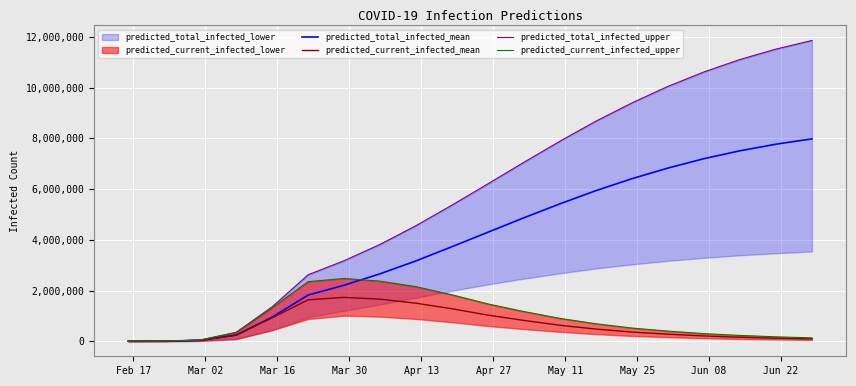

What is the highest value of the predicted_current_infected_upper series?

2474980